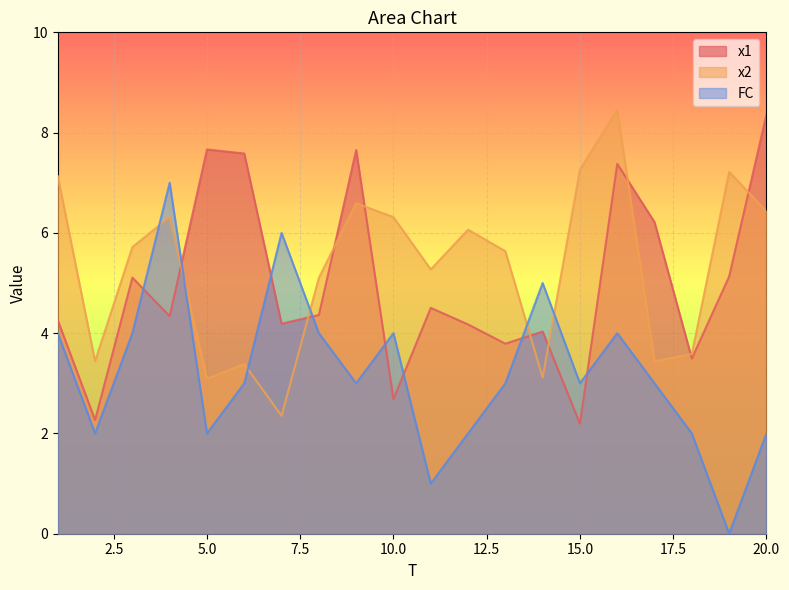

True or false: x1 has a value of 7.4 at 16.

True